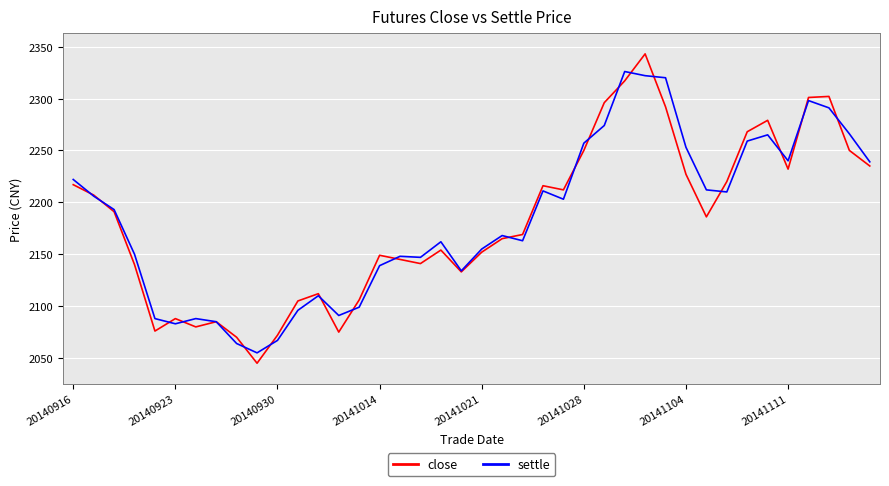

What is the smallest value displayed?

2045